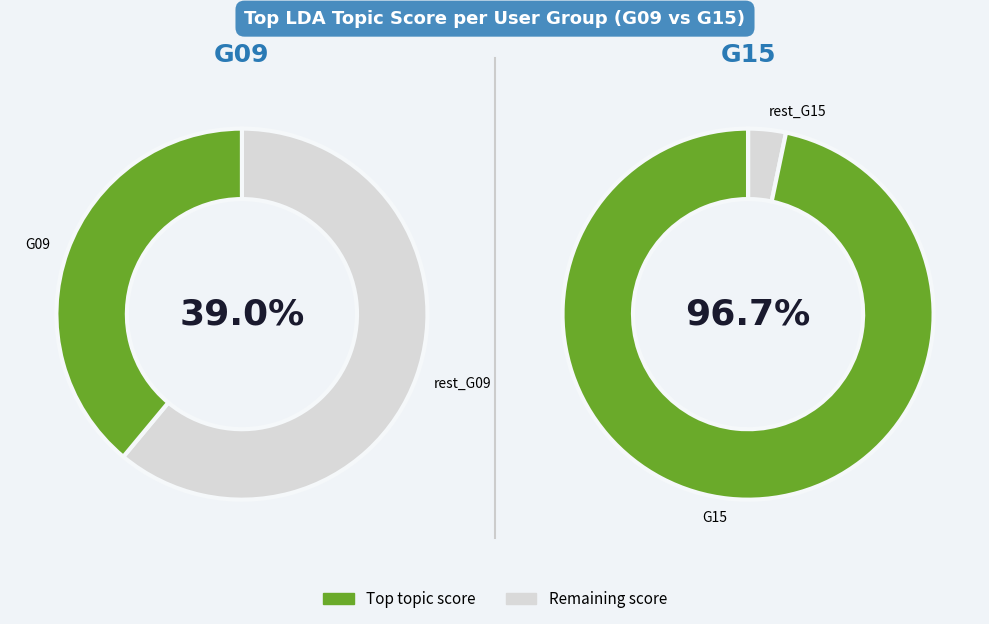

How many slices are in this pie chart?

4